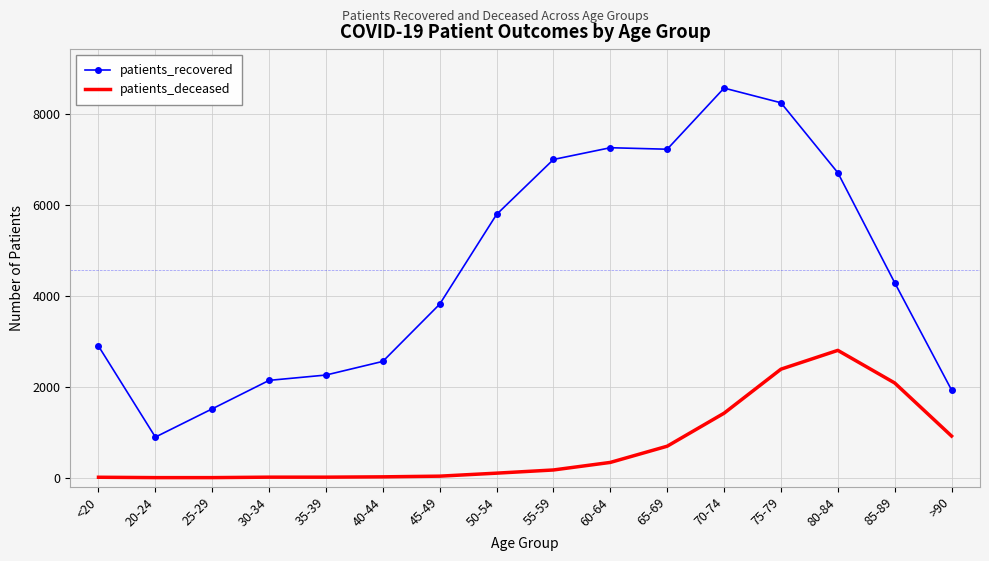

Which series has the largest total across all categories?

patients_recovered